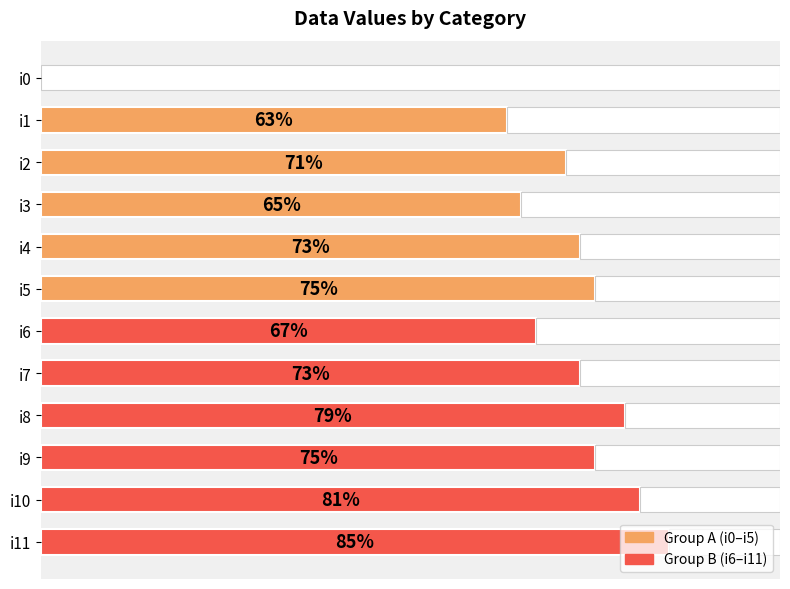

What is the difference between the maximum and minimum values?

85